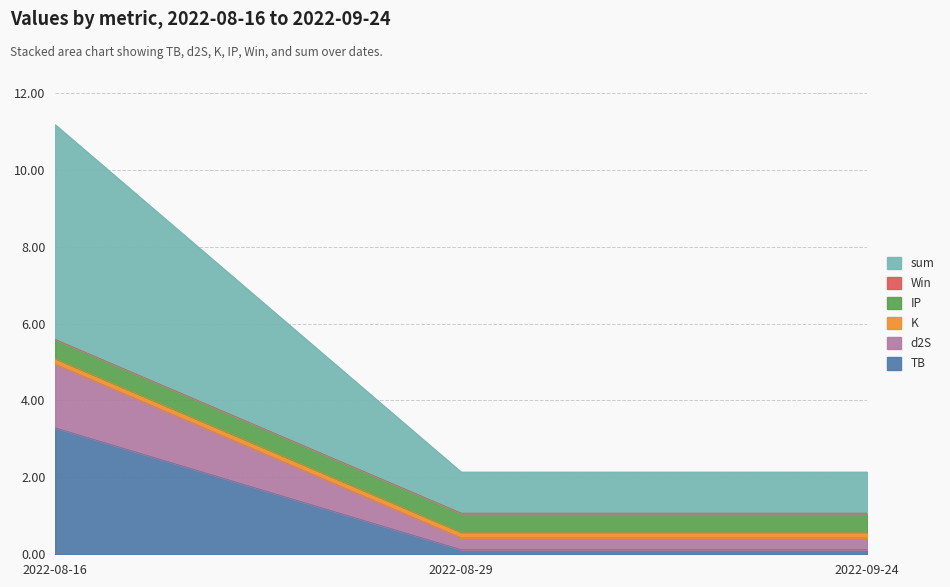

Which category has the highest value in the TB series?

2022-08-16